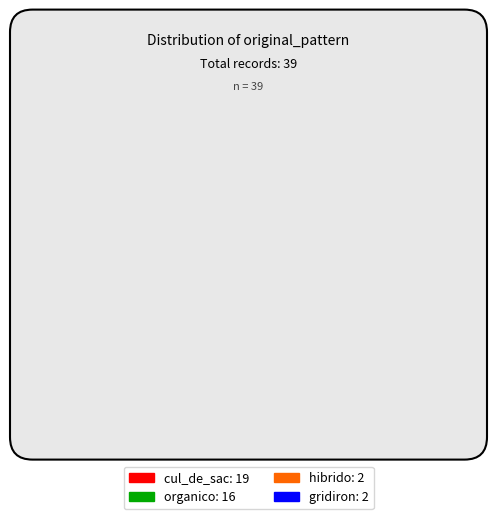

Count the number of slices in the pie.

4